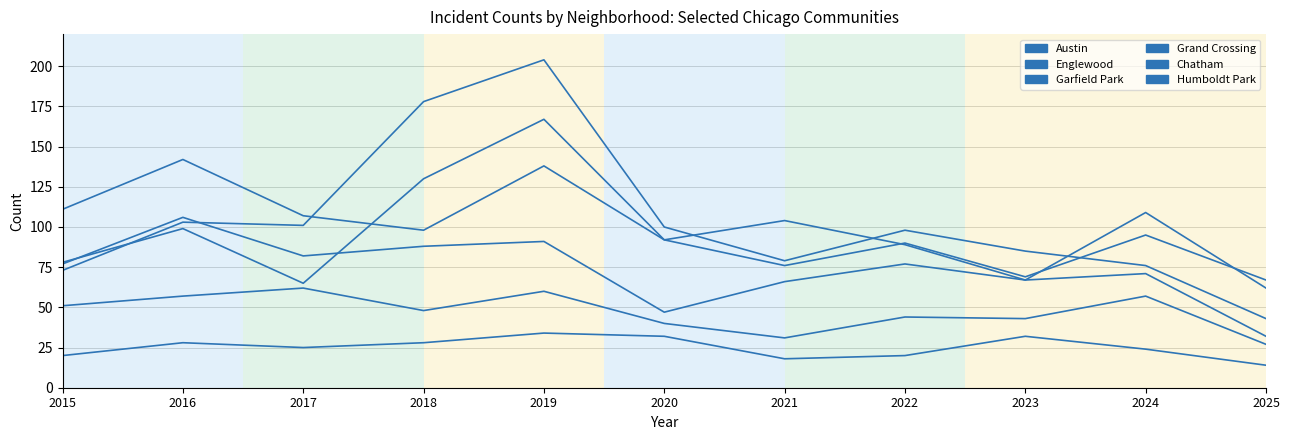

Is it true that Garfield Park equals 38 at 2022?

False